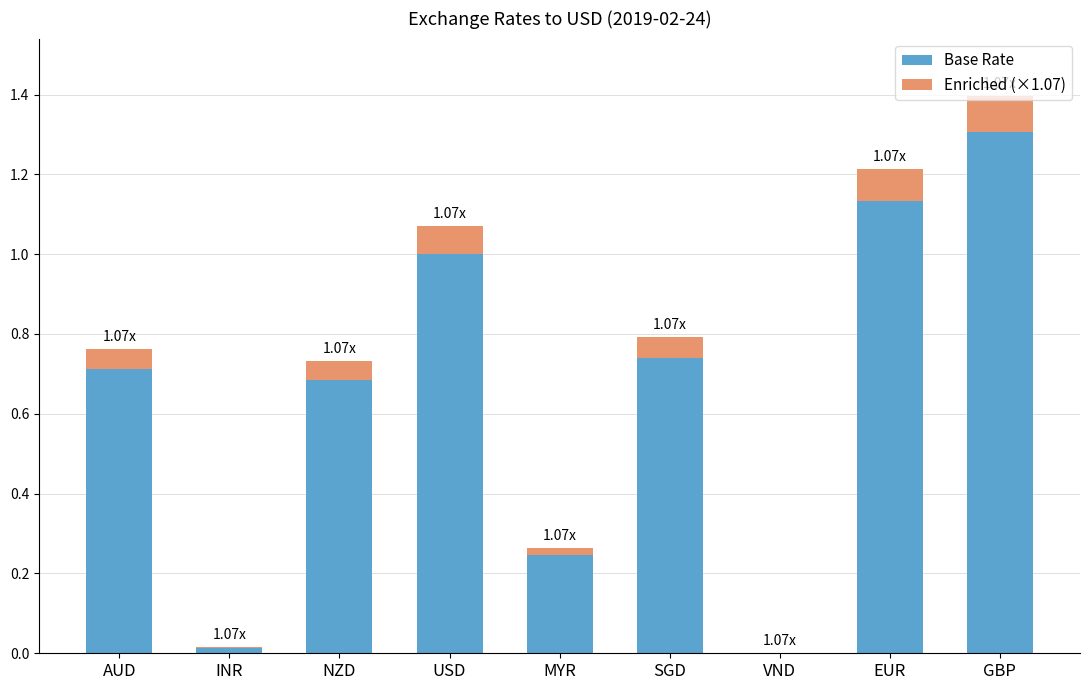

At which category is the sum across all series the highest?

GBP